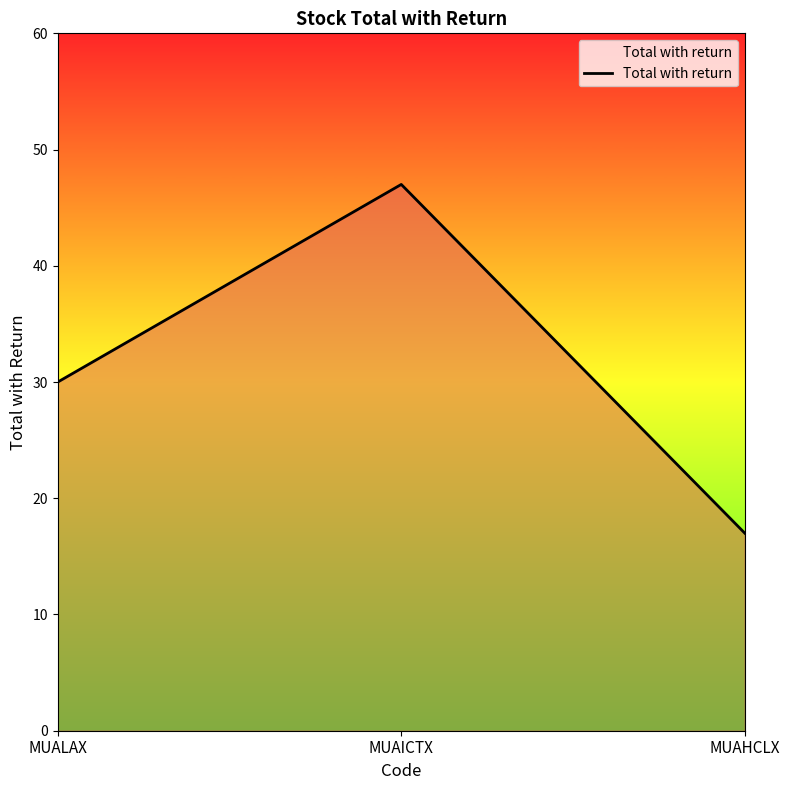

The value at MUAICTX is 47. True or false?

True